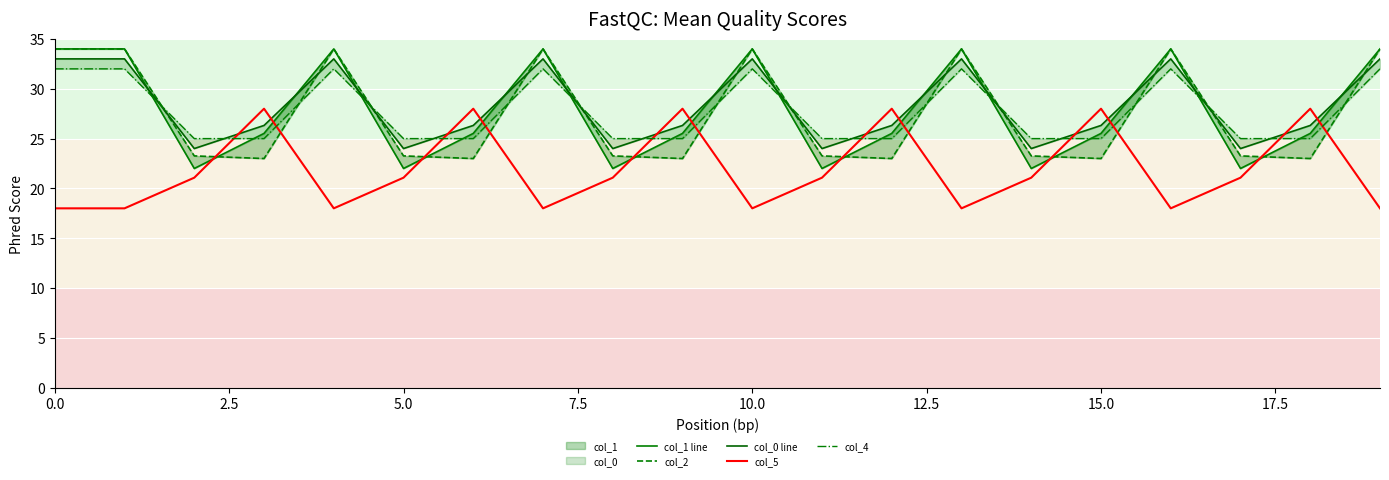

Rank the series by their maximum value, from lowest to highest.

col_5, col_4, col_0 line, col_1 line, col_2